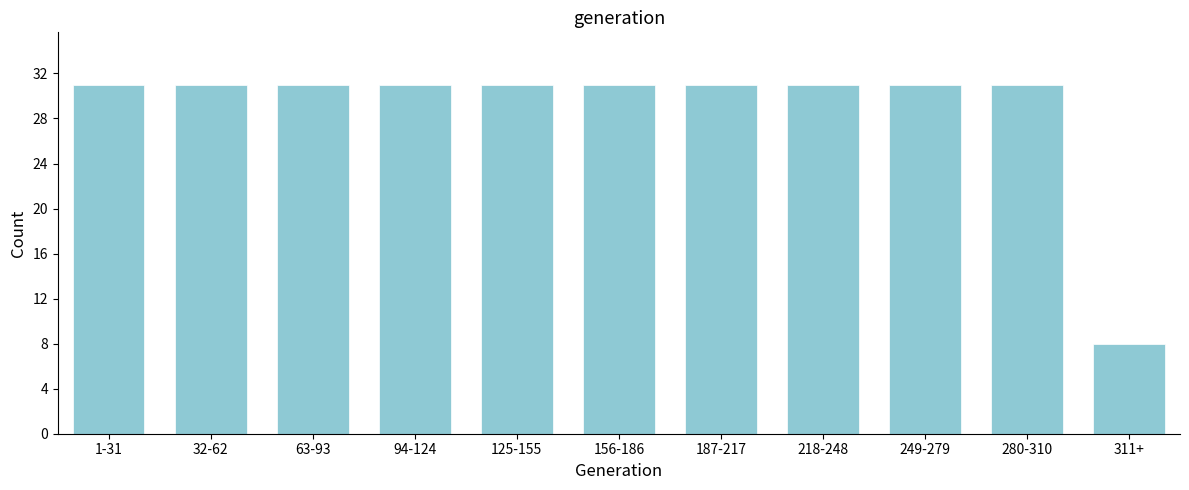

Reading right to left, what are all the values shown in this chart?

311+=8	280-310=31	249-279=31	218-248=31	187-217=31	156-186=31	125-155=31	94-124=31	63-93=31	32-62=31	1-31=31